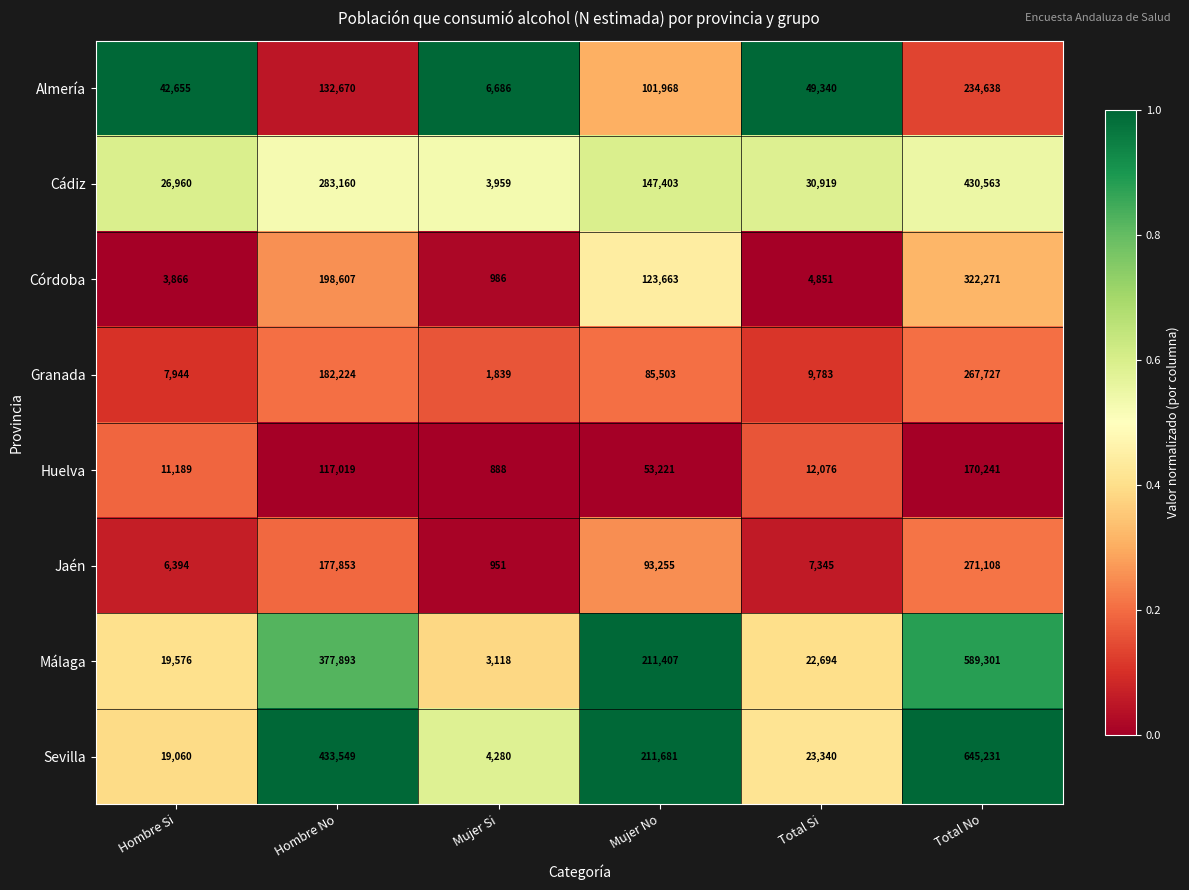

At which label does Huelva reach its minimum?

Mujer Si